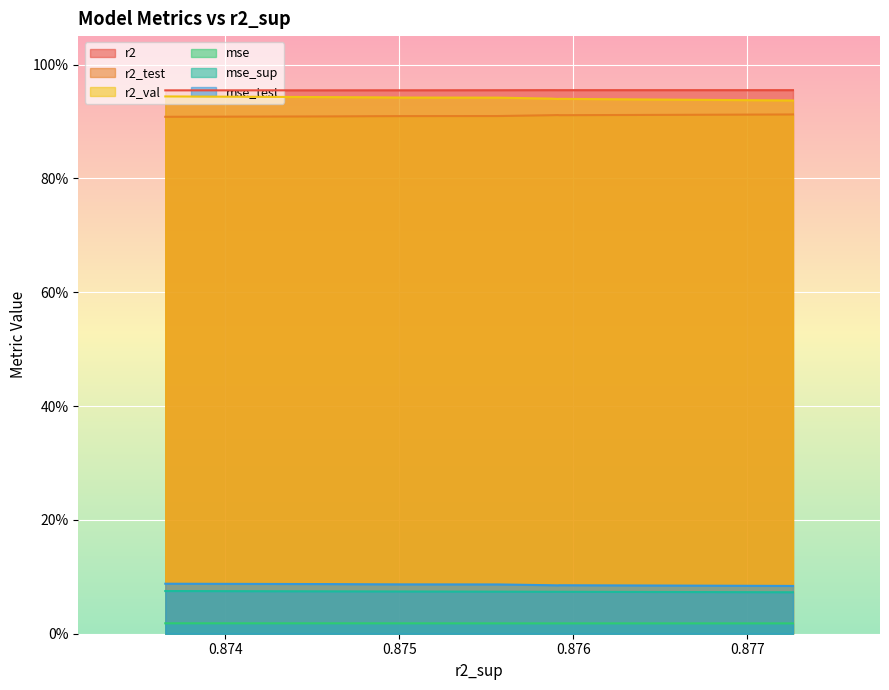

What is the value of the r2_test point at the 5th from the left?

0.9